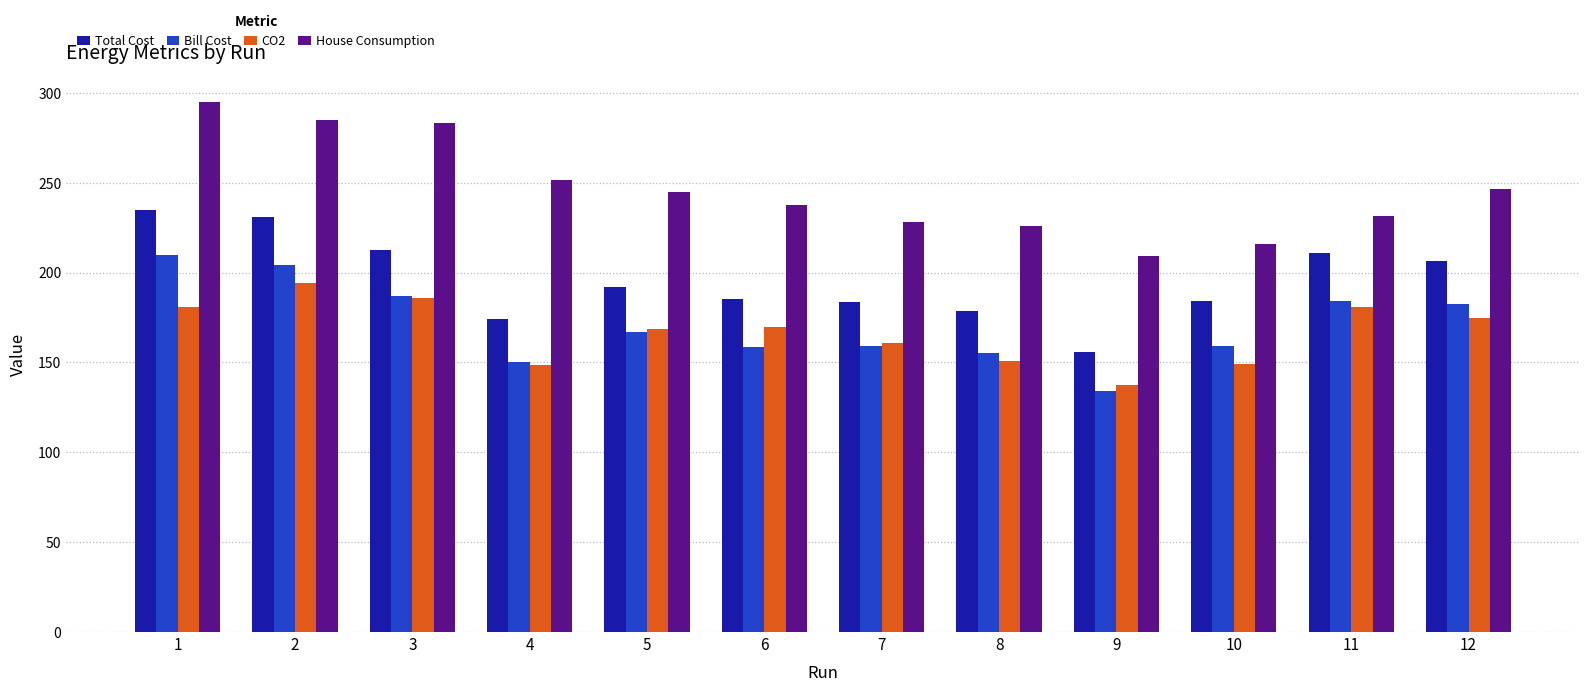

Which series changed the most between 4 and 8?

House Consumption